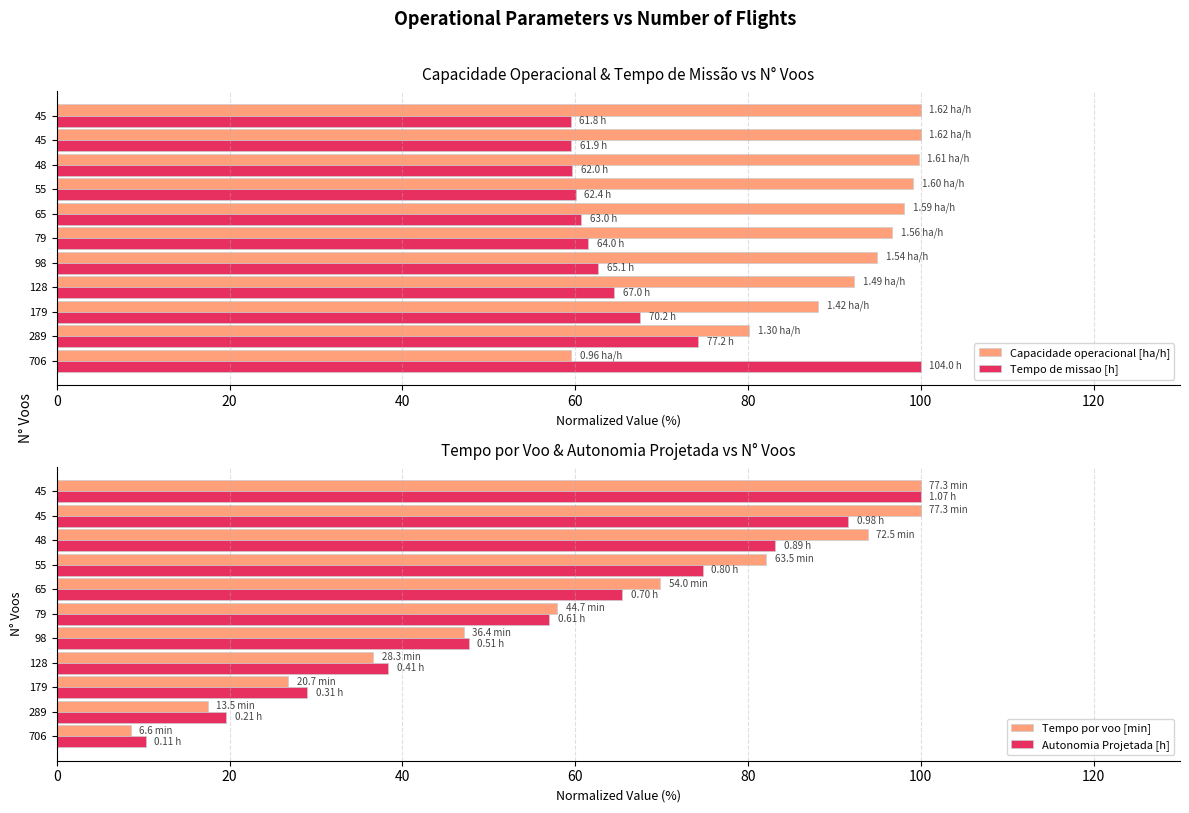

How many bars are there in total?

44